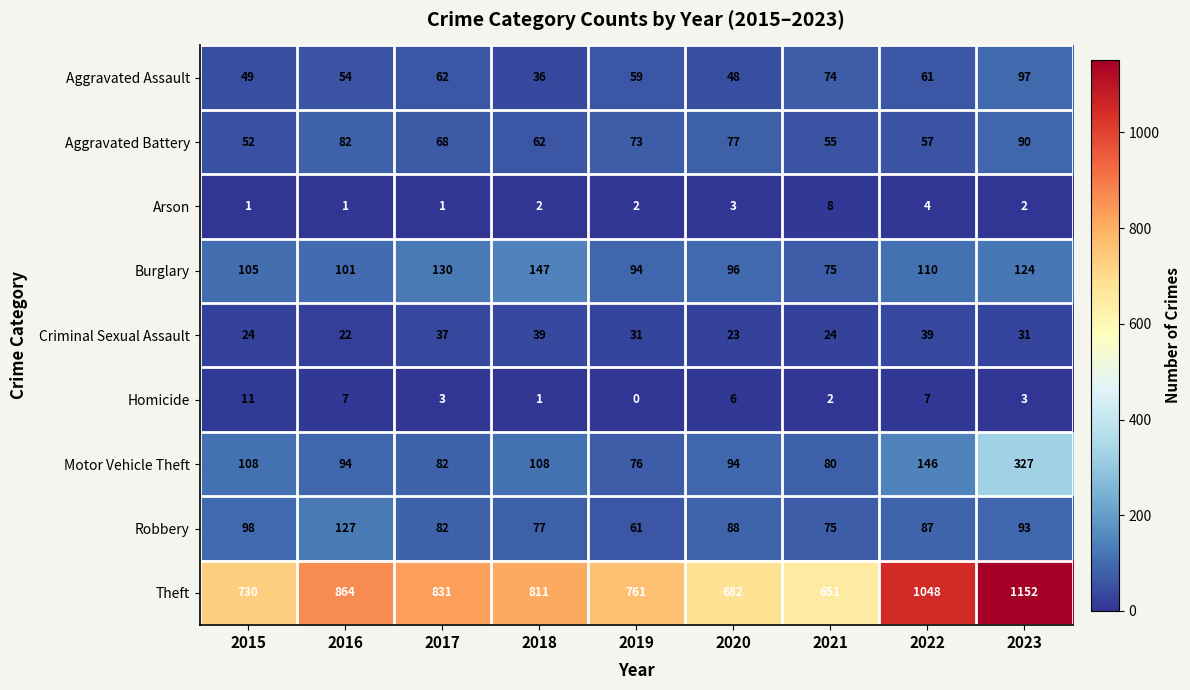

List the series in order of their peak value, lowest first.

Arson, Homicide, Criminal Sexual Assault, Aggravated Battery, Aggravated Assault, Robbery, Burglary, Motor Vehicle Theft, Theft